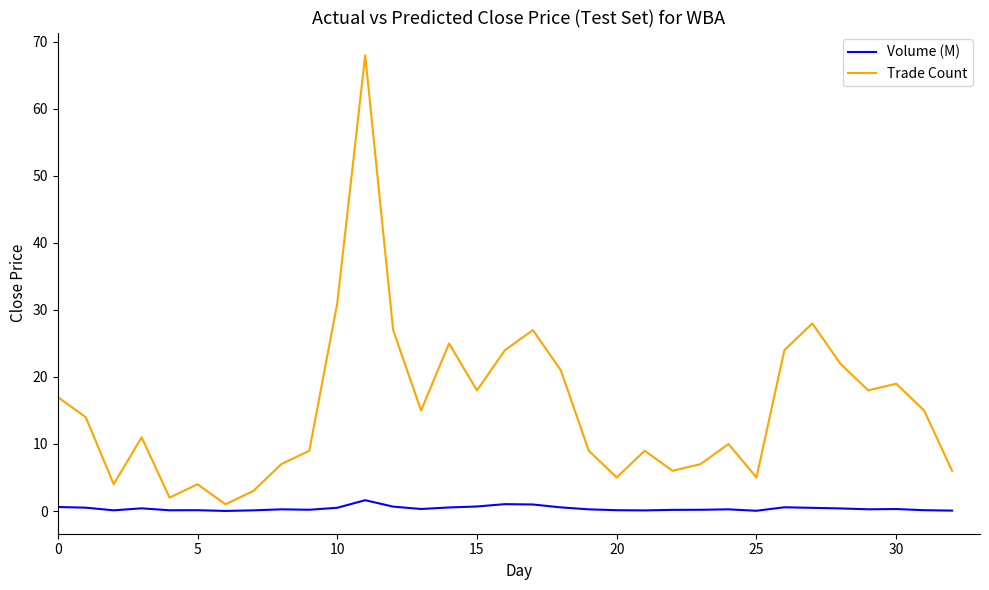

Which series has the widest spread of values?

Trade Count